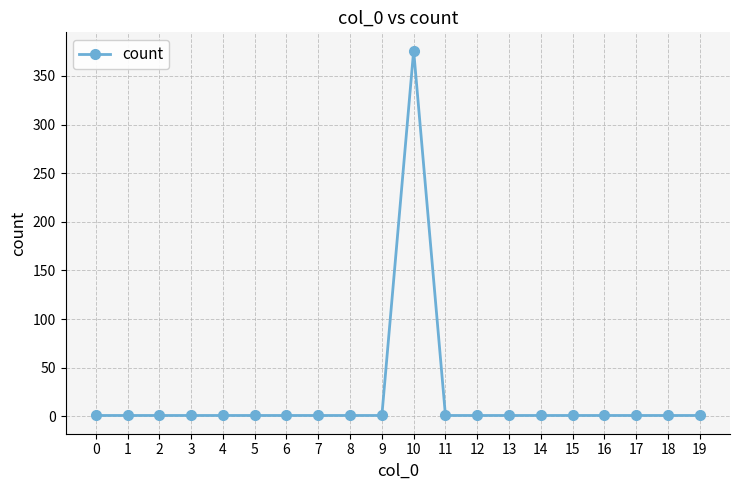

True or false: the data shows 1 at 1.

True